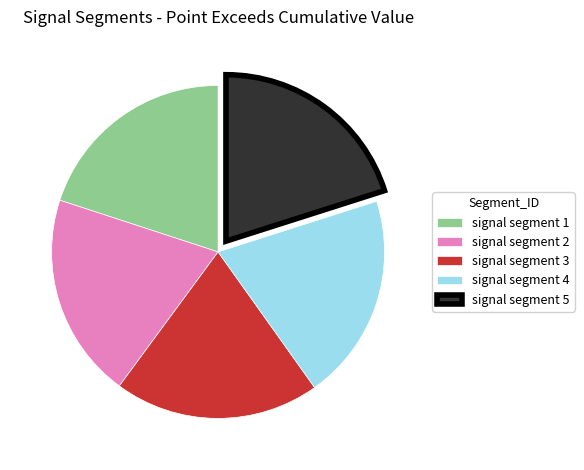

Count the number of slices in the pie.

5